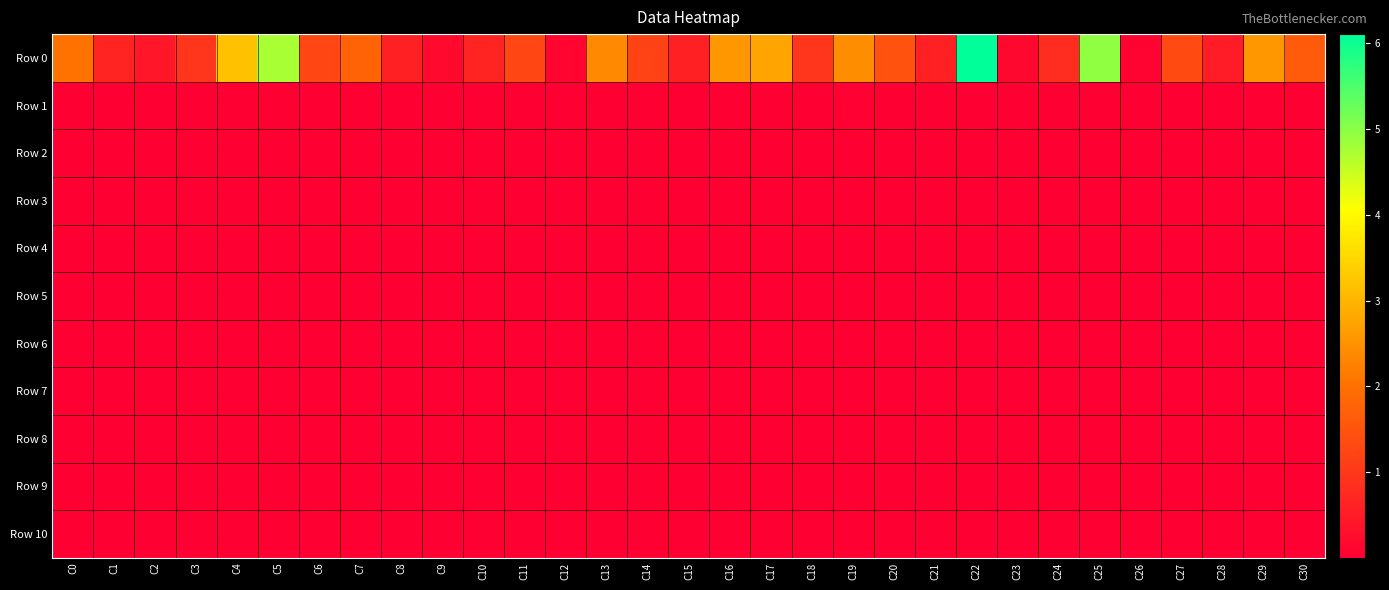

What is the maximum value shown in the chart?

61063795.3